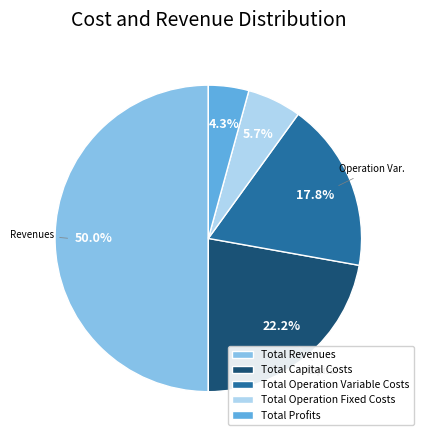

Count the number of slices in the pie.

5